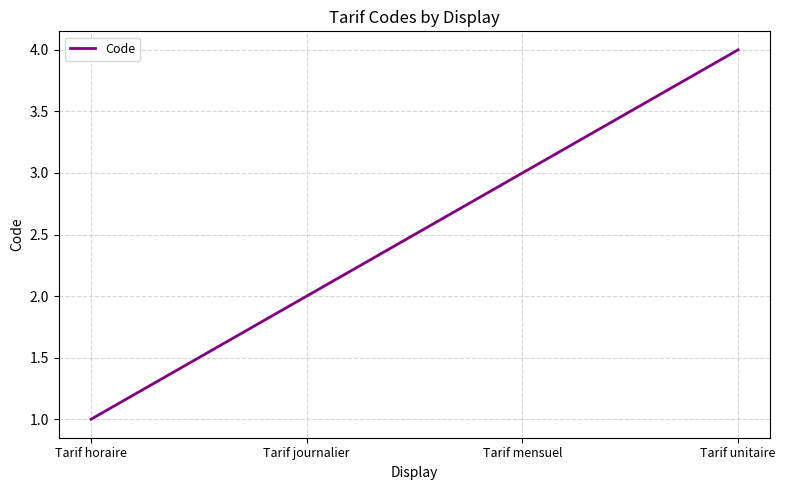

True or false: the data shows 2 at Tarif mensuel.

False